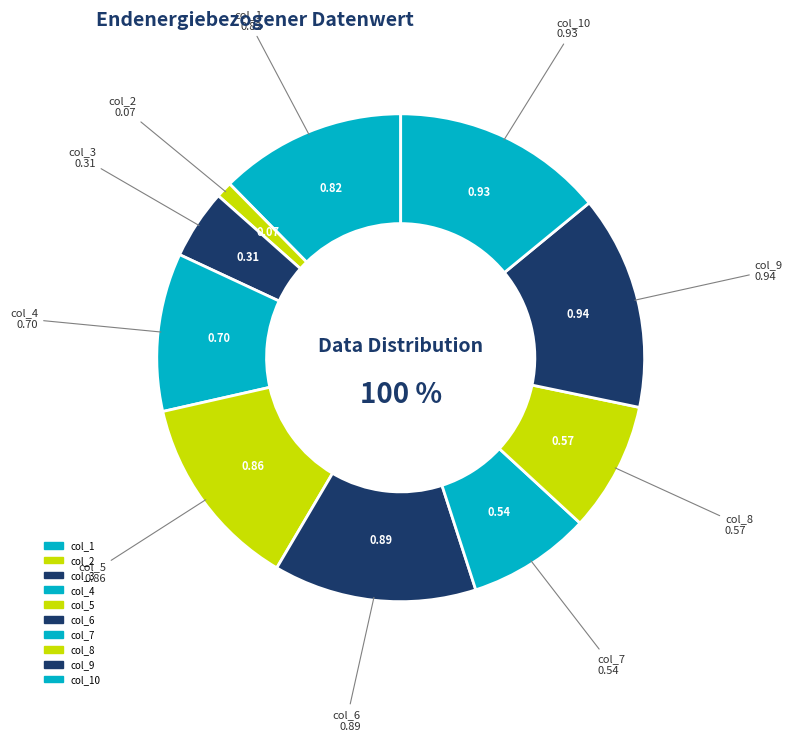

Do col_4 and col_1 together represent more than half of the pie?

No